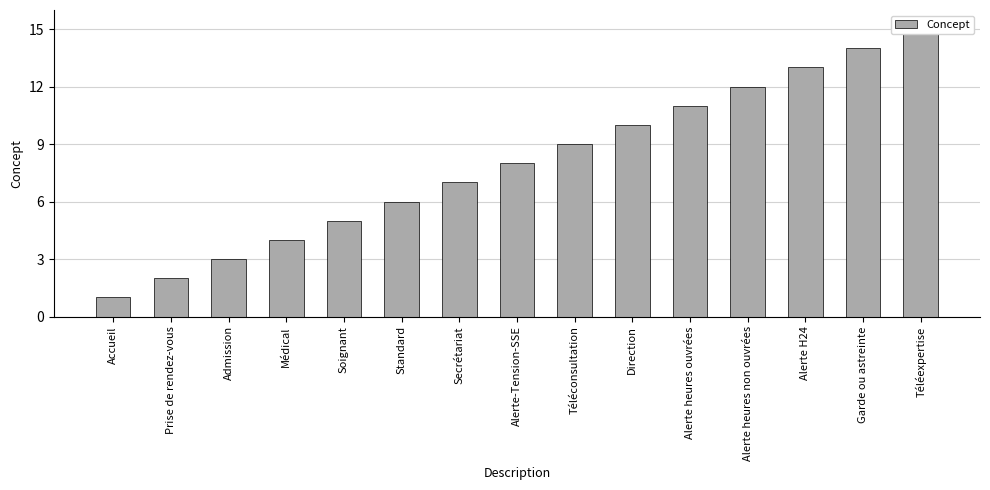

Count the number of values greater than 8.

7